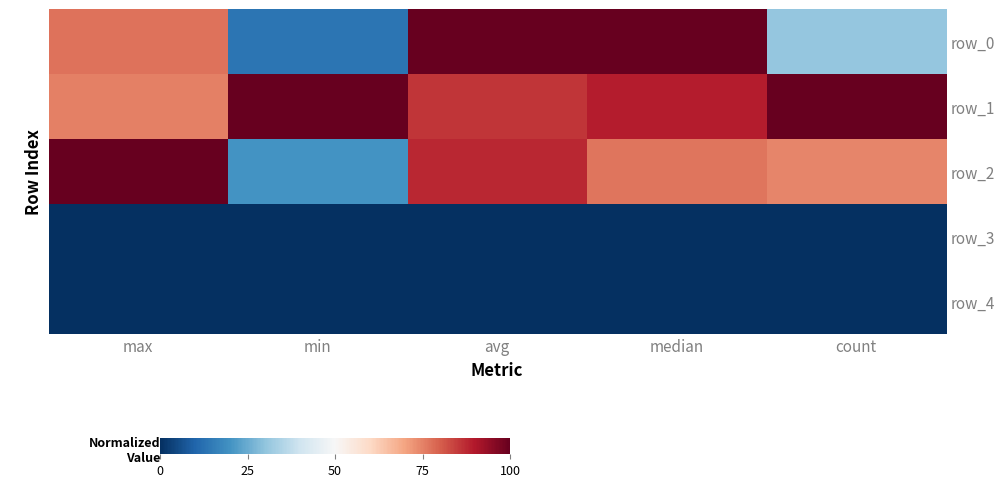

Read the row_1 value at count.

1.0